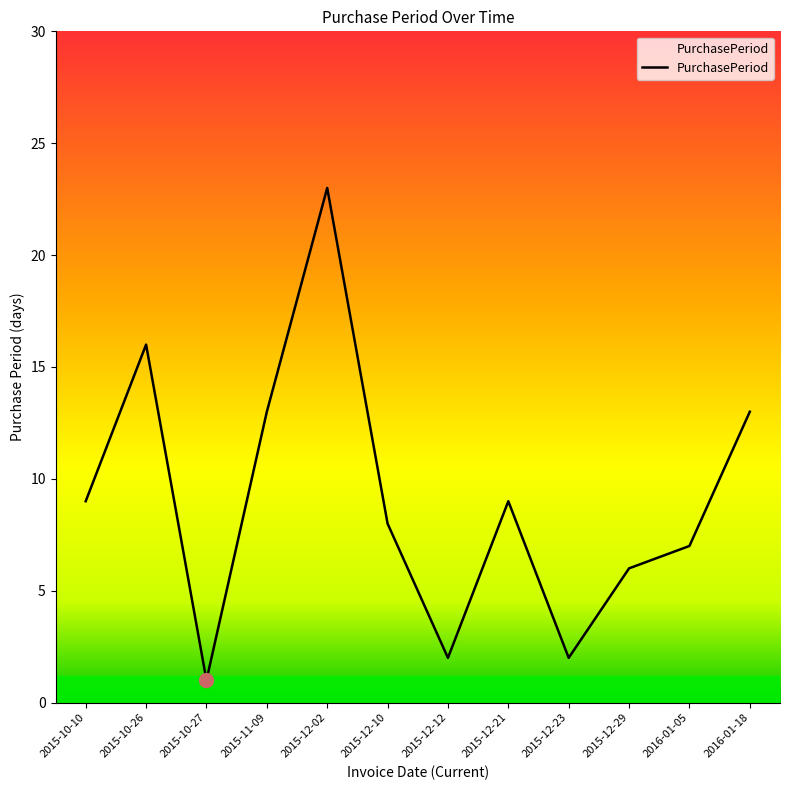

The value at 2015-12-23 is 1. True or false?

False